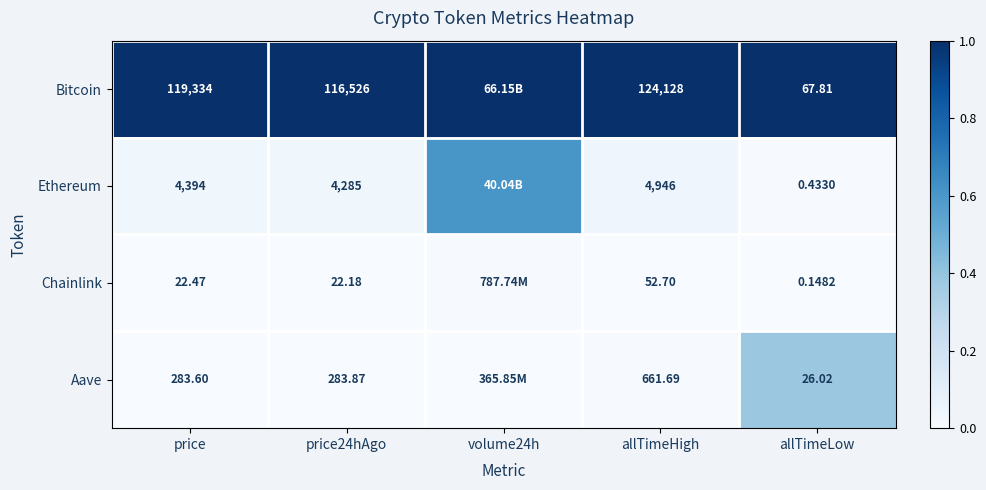

At price24hAgo, list the series in order from smallest to largest.

Chainlink, Aave, Ethereum, Bitcoin